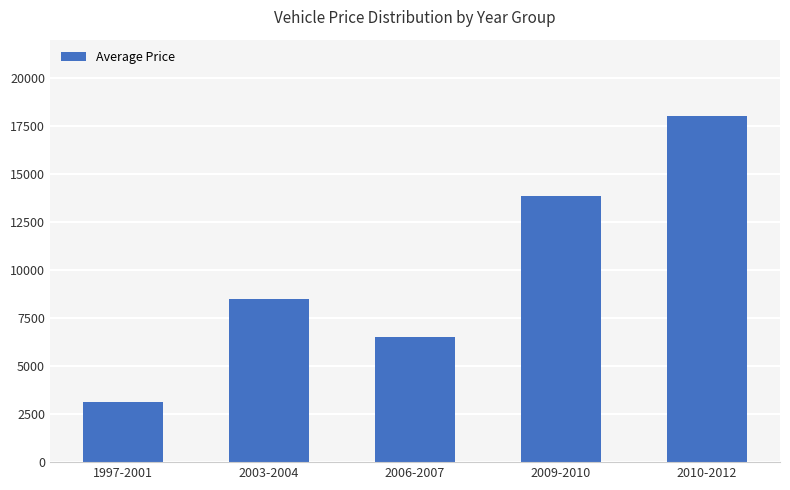

Reading right to left, what are all the values shown in this chart?

18000	13833	6500	8500	3150